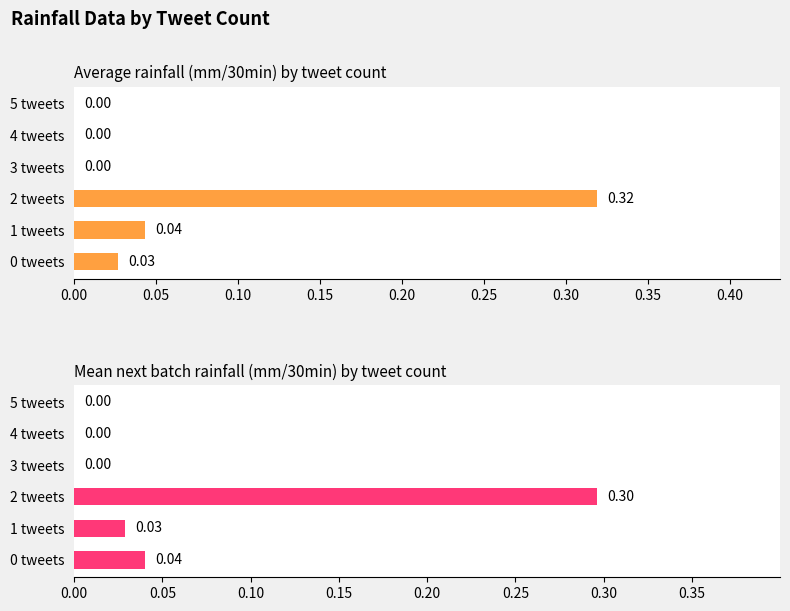

The value of Average rainfall (mm/30min) by tweet count at 1 tweets is 0.1. True or false?

False